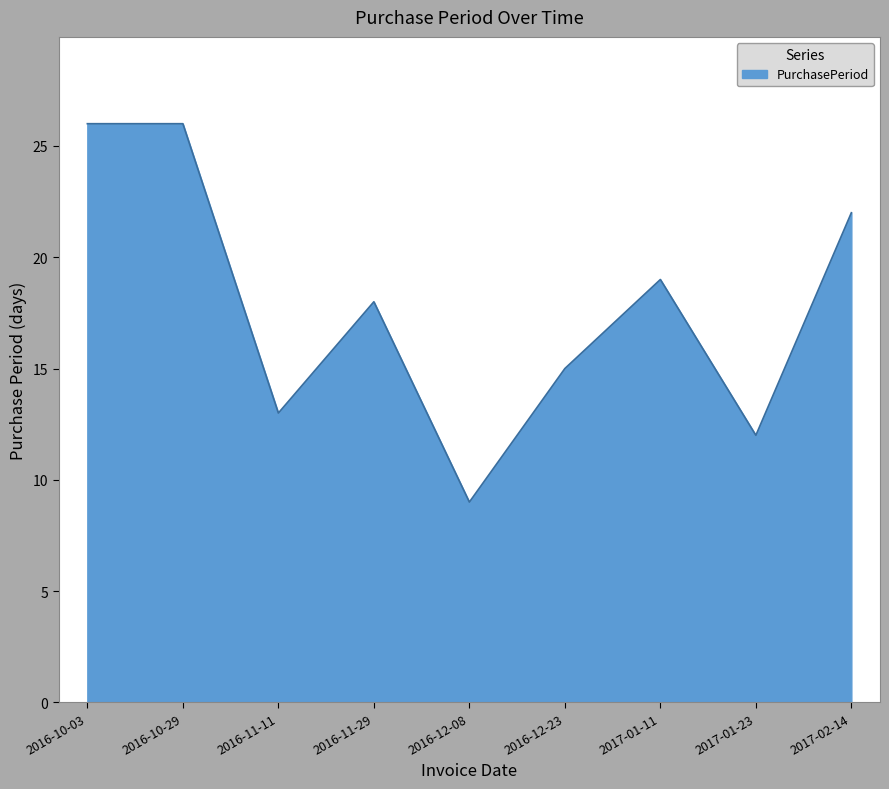

What position from the left is 2016-11-11?

3